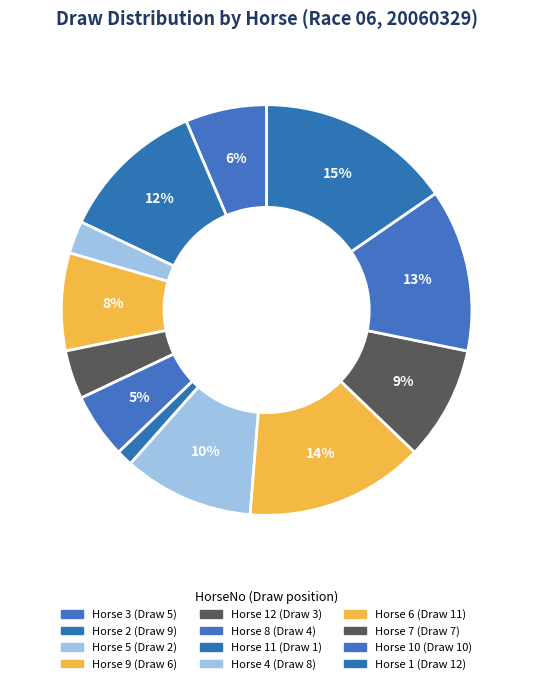

To the nearest percent, what is the difference between the largest and smallest slice percentages?

14%